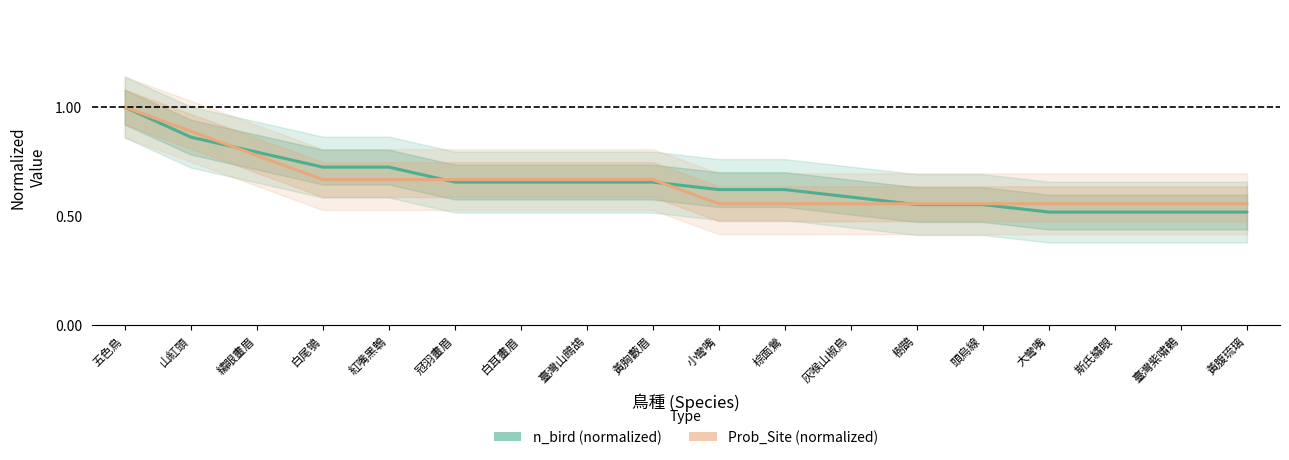

Which series ends up on top after the final intersection of n_bird (normalized) and Prob_Site (normalized)?

Prob_Site (normalized)